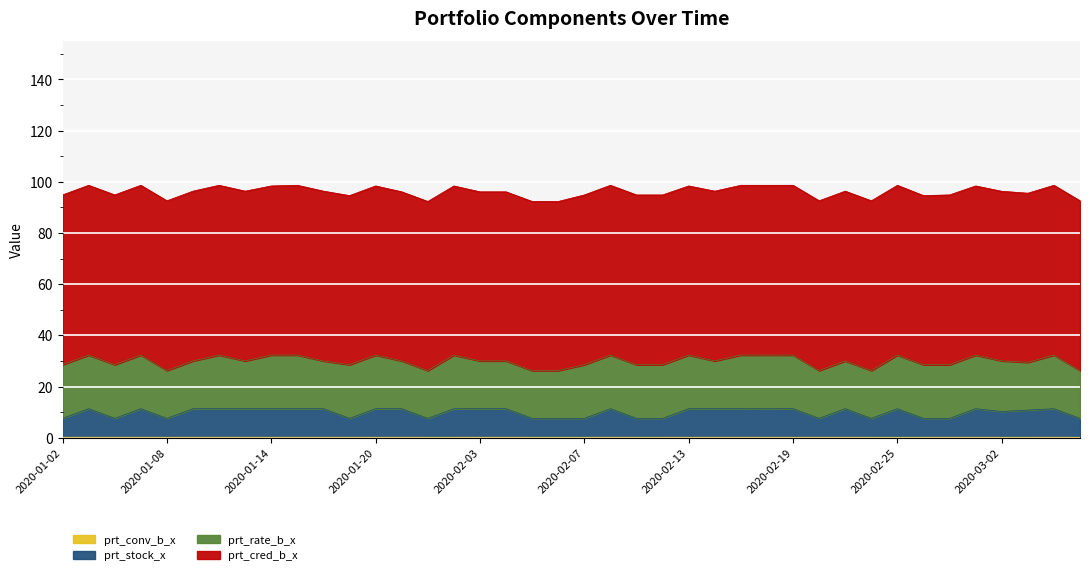

True or false: prt_stock_x and prt_conv_b_x intersect in this chart.

False